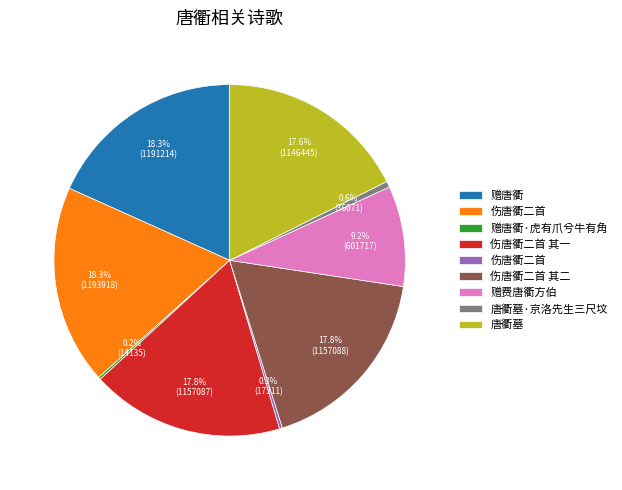

To the nearest percent, what is the average slice percentage?

11%